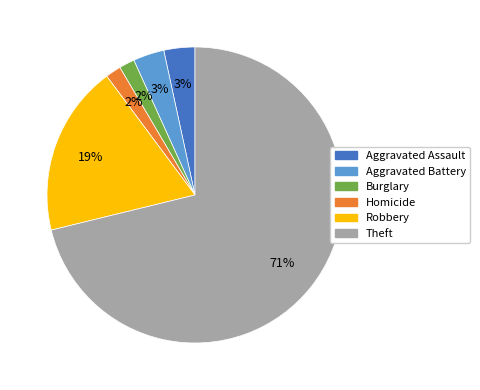

Is there any slice that represents more than half of the pie?

Yes